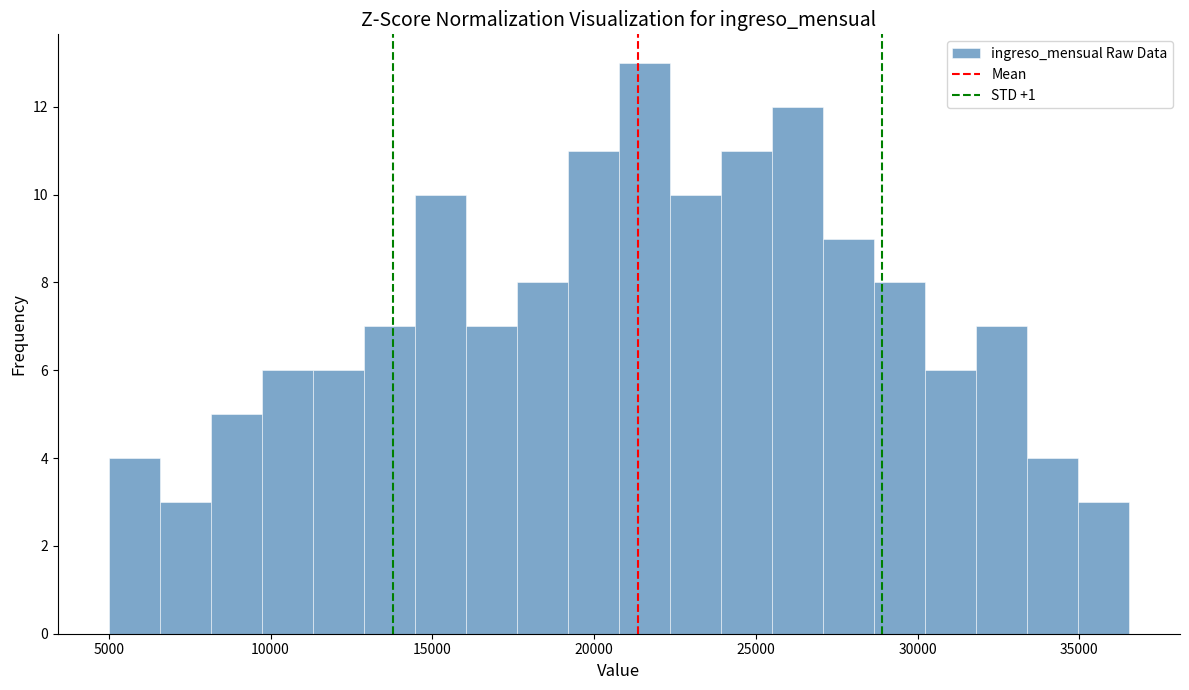

Read against the x-axis, roughly where is the centre of the tallest bar?

21500